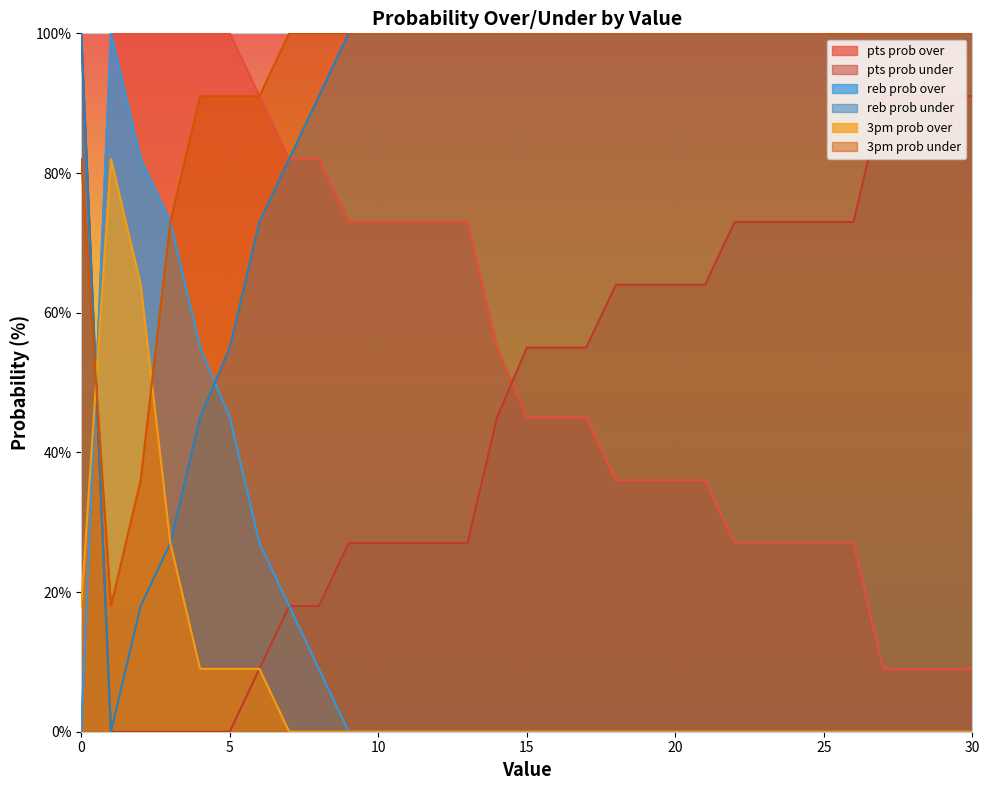

What are all the series names shown in the legend?

pts prob over, pts prob under, reb prob over, reb prob under, 3pm prob over, 3pm prob under